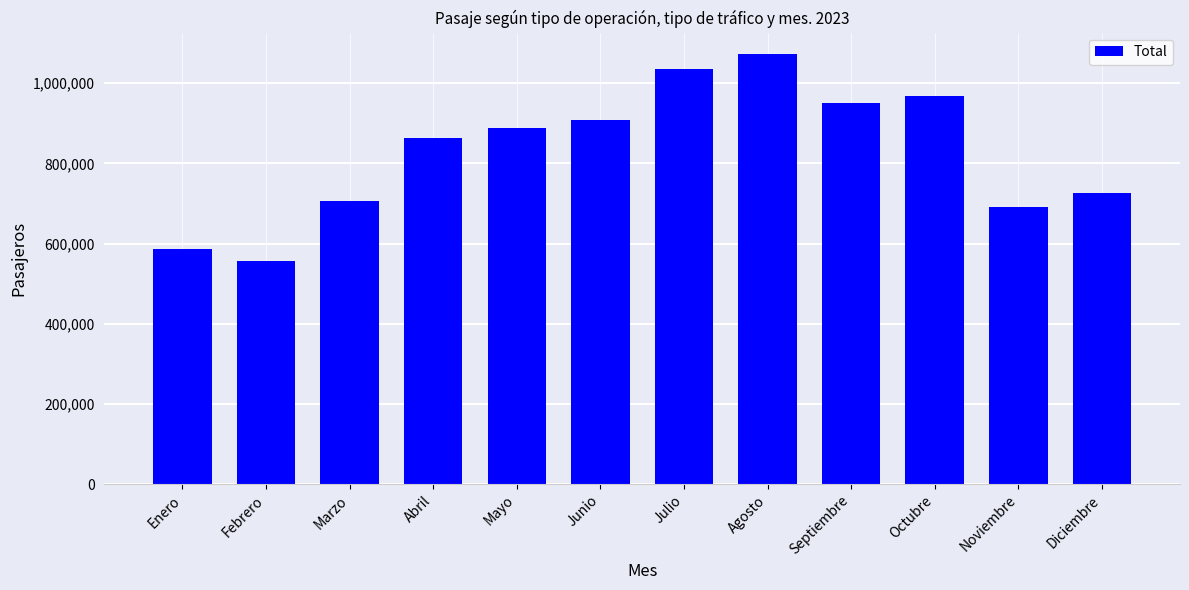

What is the sum of all values?

9948141